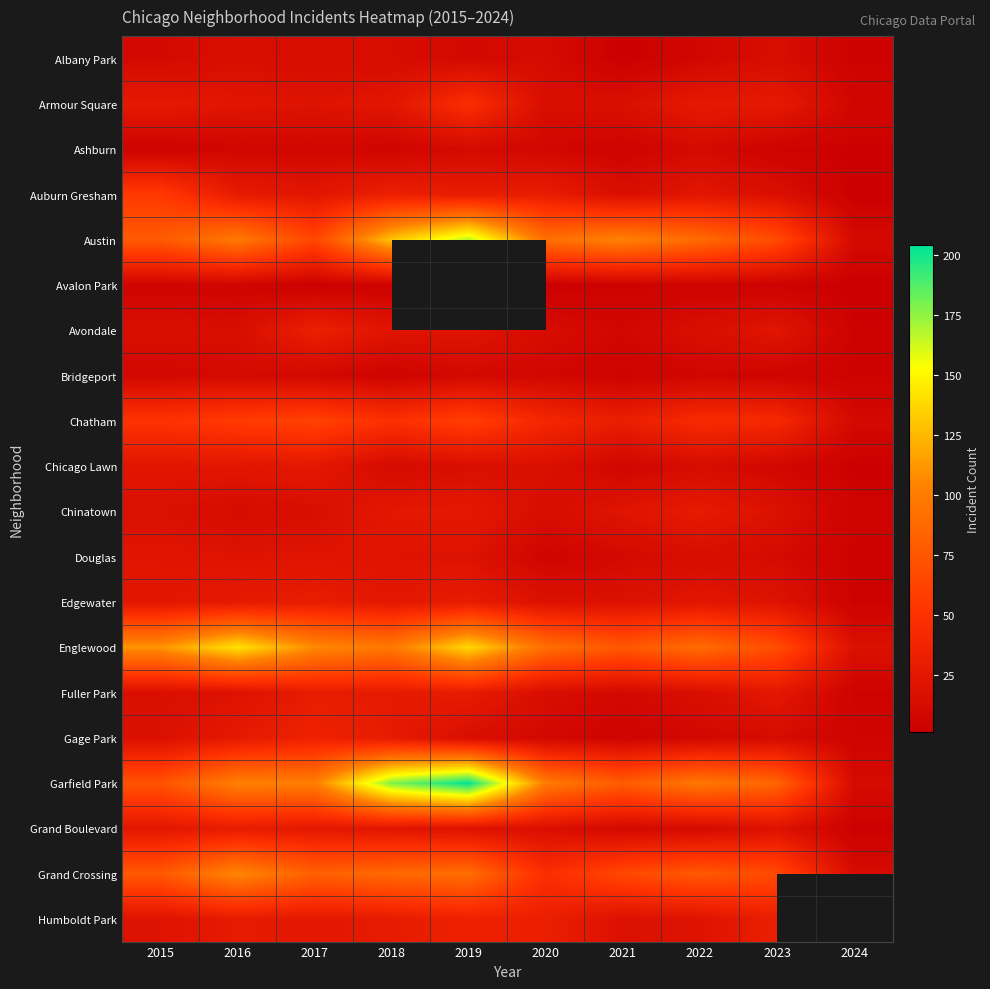

What is the minimum value for Ashburn?

2.0